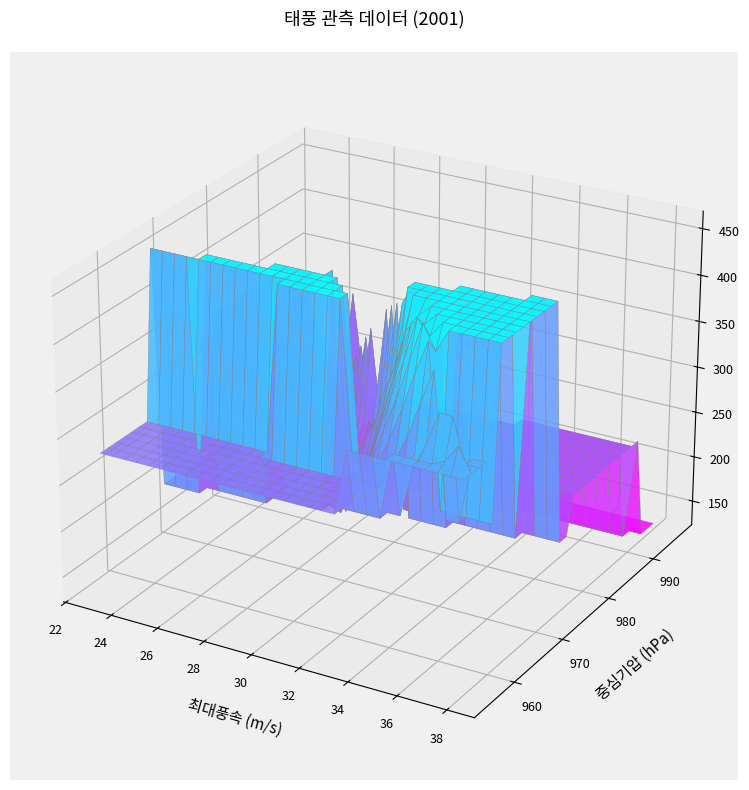

Reading left to right, transcribe all the data shown in this chart.

중심기압: 980	965	955	960	975	980	996
최대풍속: 26	34	38	33	28	28	23
강풍반경: 350	460	350	280	200	240	130